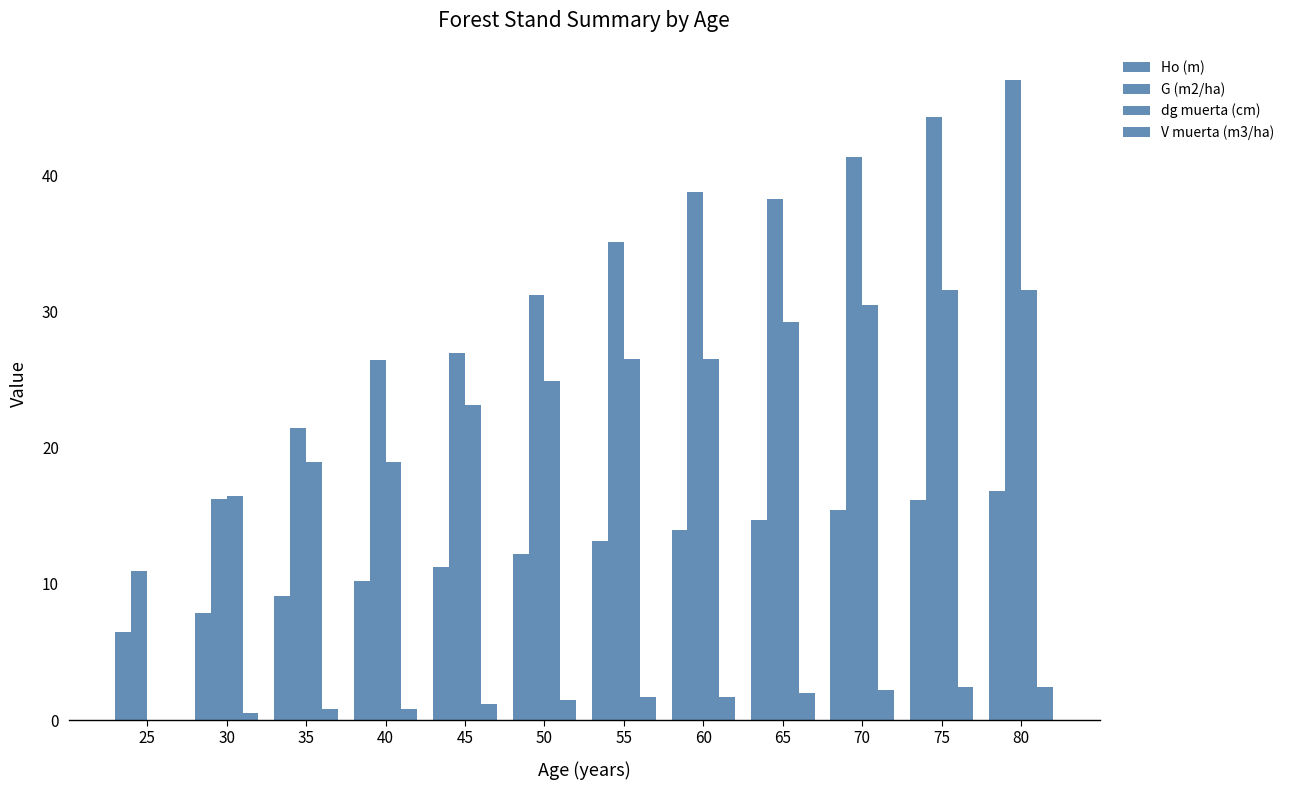

Read the G (m2/ha) value at 40.

26.5